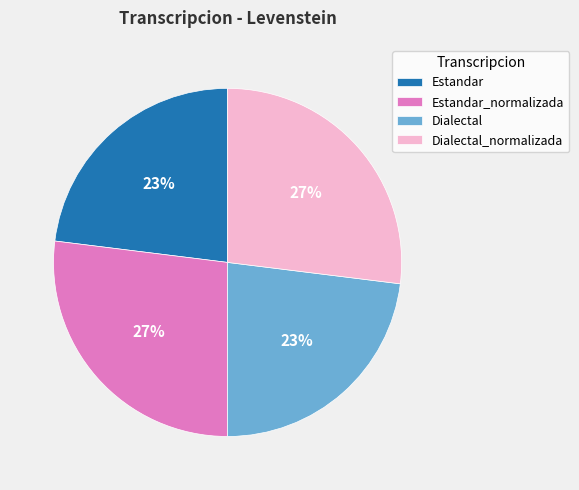

To the nearest percent, what is the combined percentage of Estandar_normalizada and Estandar?

50%